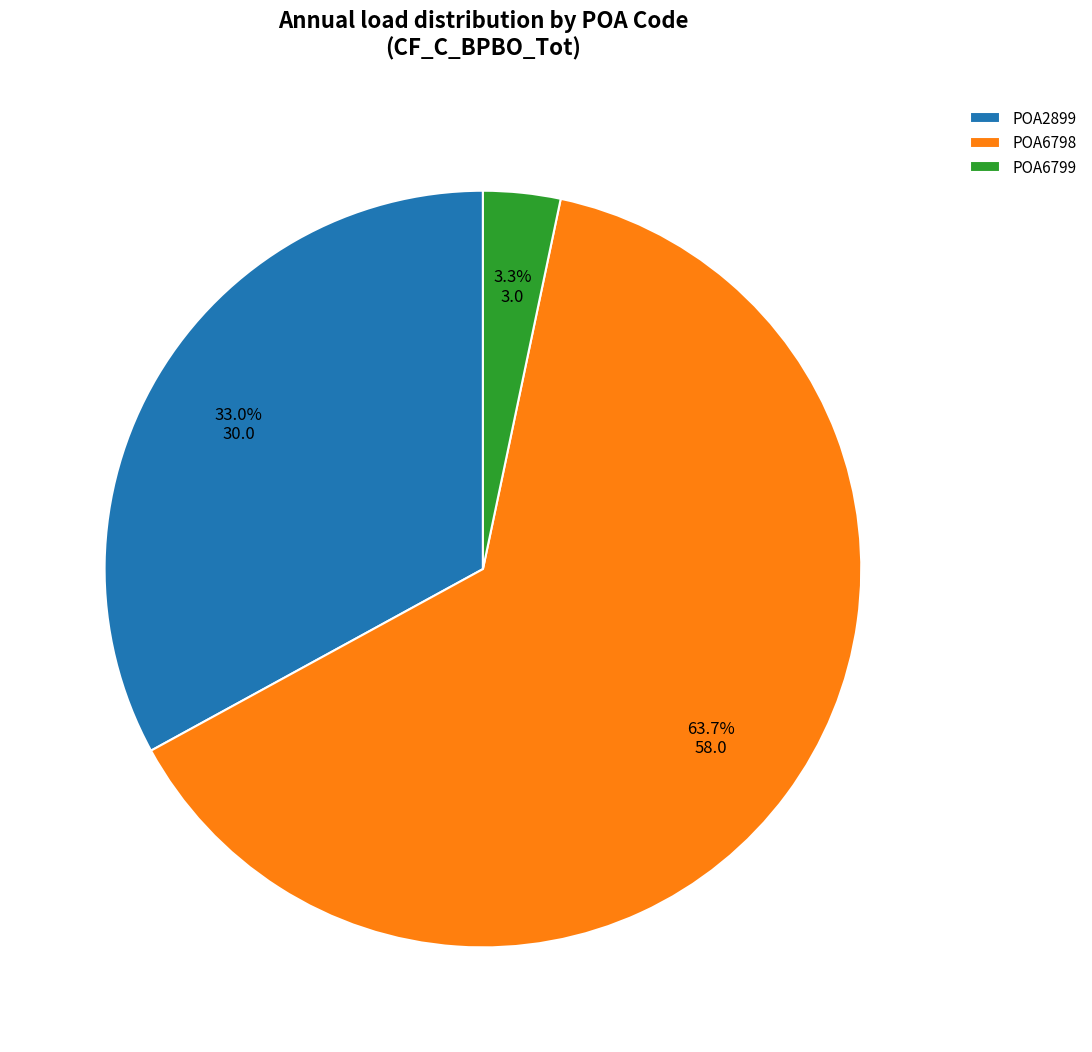

The POA6798 slice represents 77% of the pie. True or false?

False